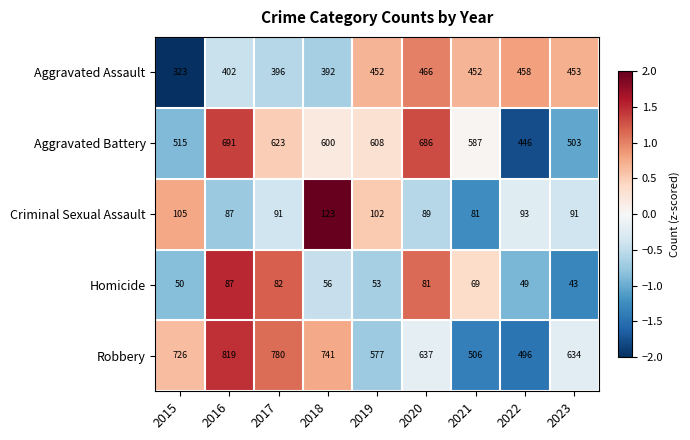

How many data points does each series have?

9